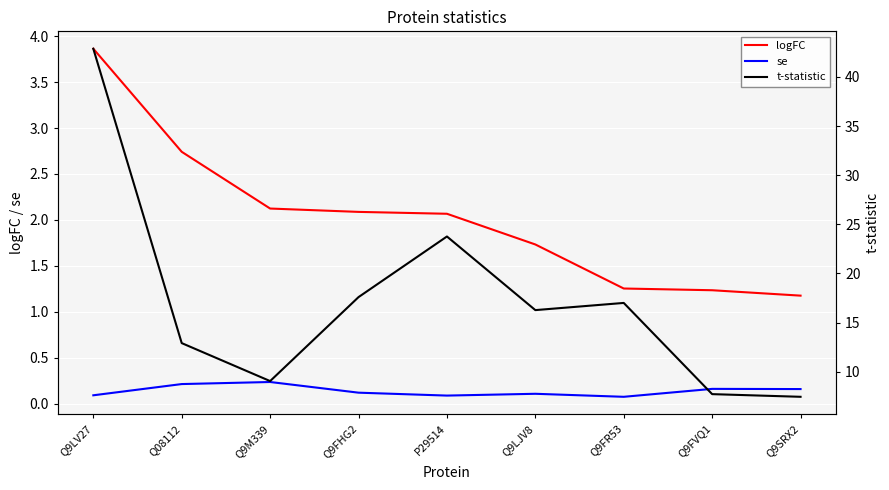

Is the value of logFC at Q9FR53 greater than the value of t-statistic at Q9FHG2?

No